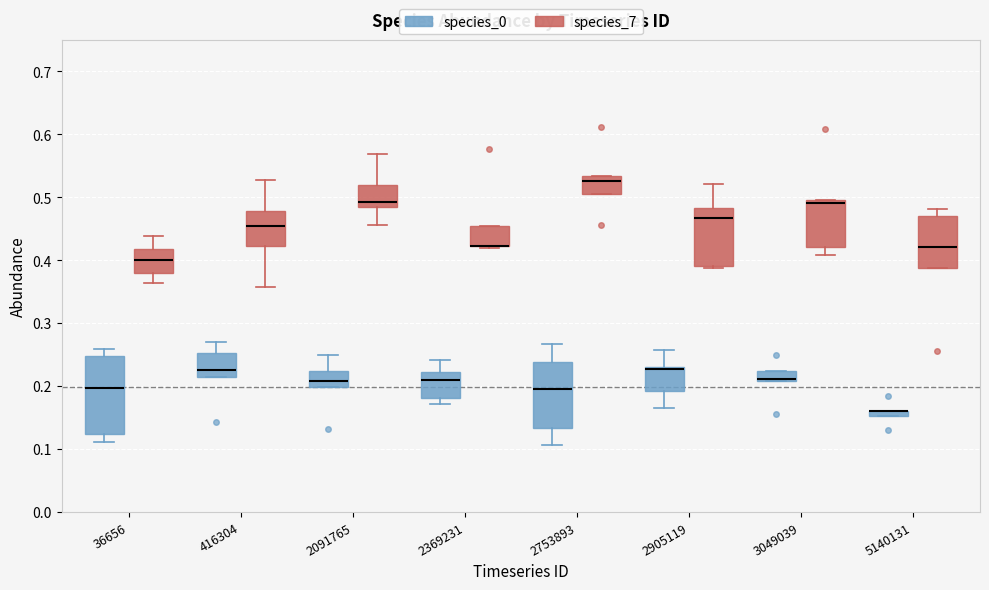

Comparing the boxes themselves (not the whiskers), which one is the tallest?

36656 (species_0)